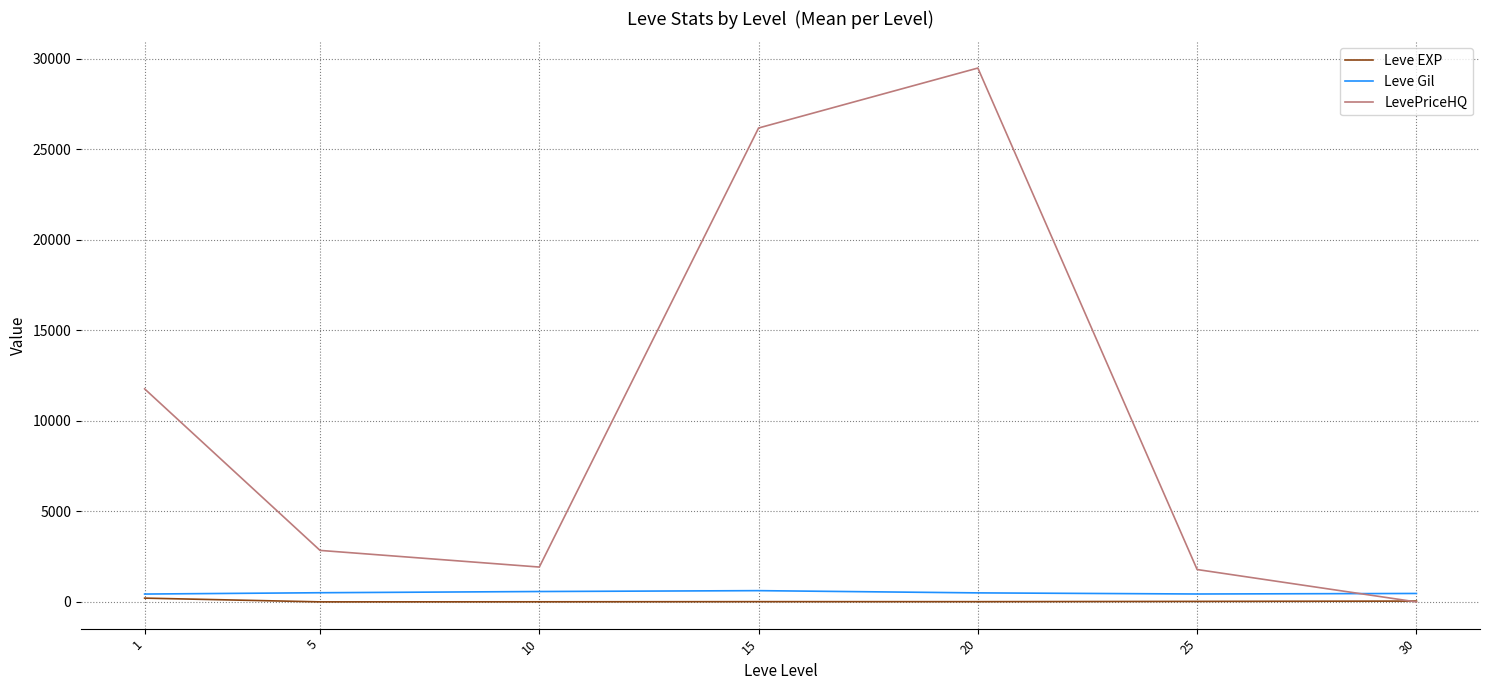

The Leve EXP series shows 47.0 at 30. True or false?

True